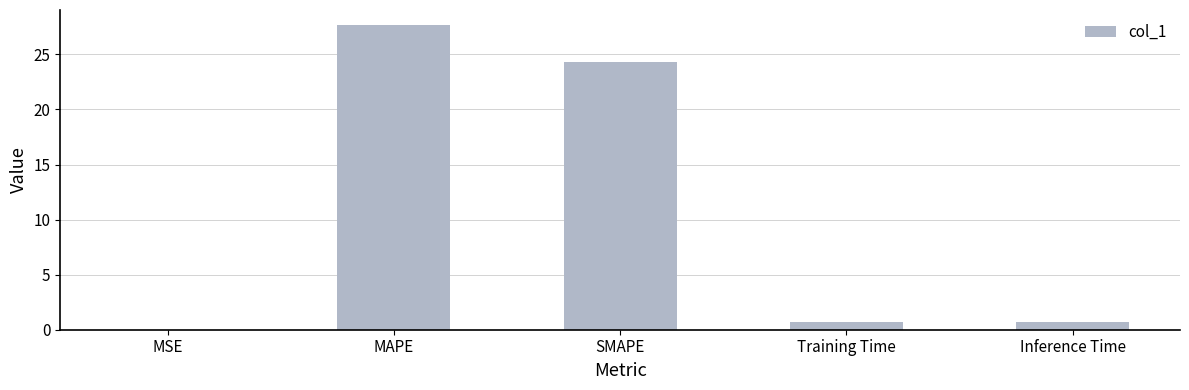

What is the change in value from MAPE to Training Time?

-27.0